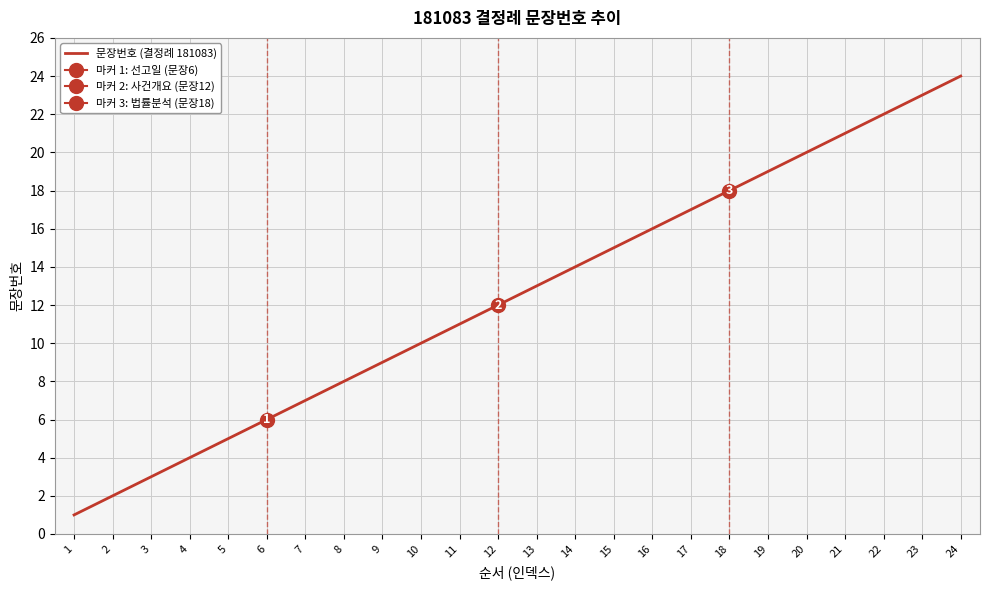

At which category does the chart reach its peak across all series?

24